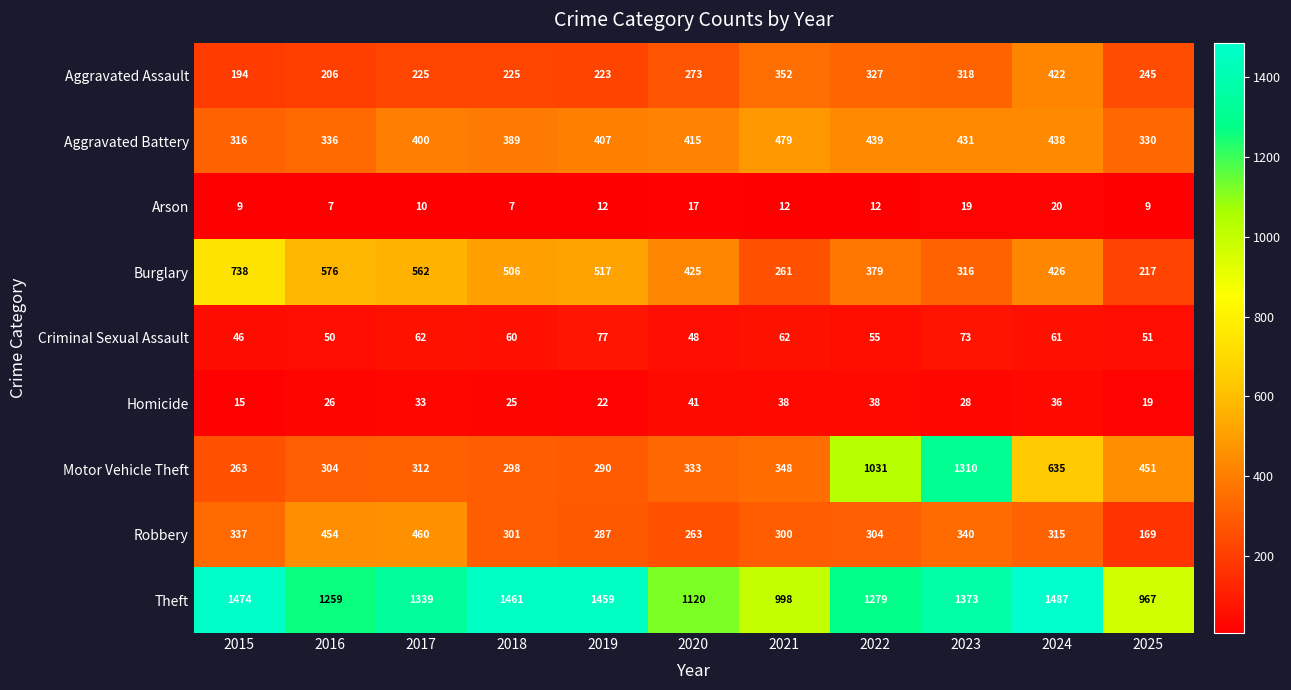

The value of Arson at 2021 is 12. True or false?

True